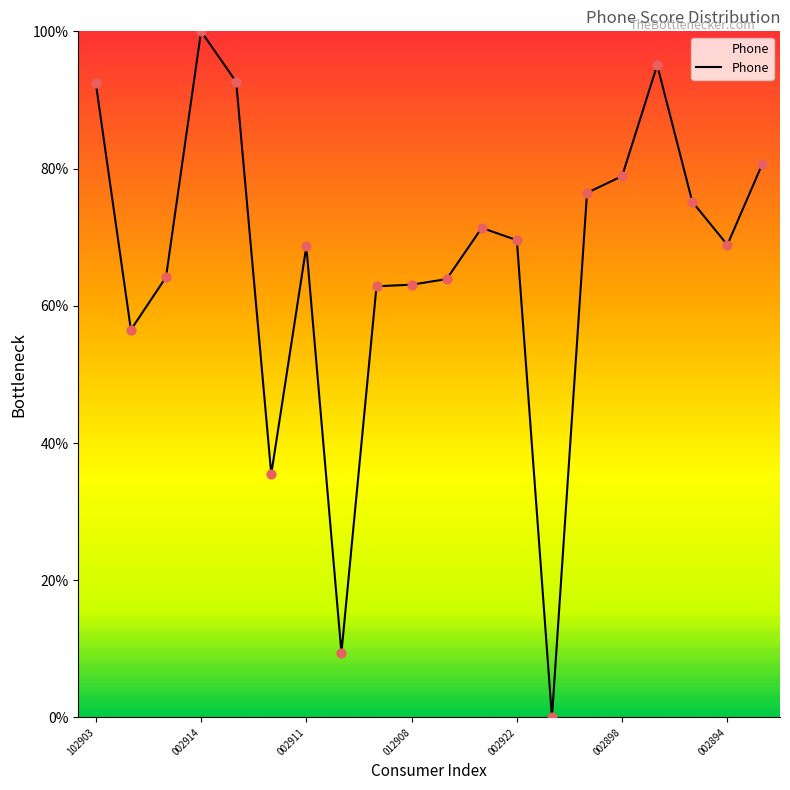

What is the difference between the maximum and minimum values?

100.0